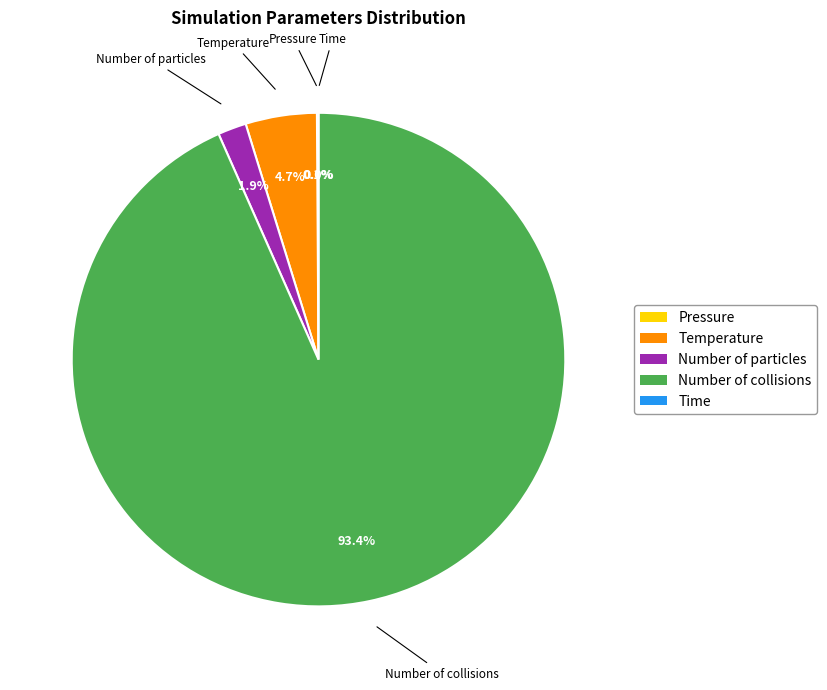

To the nearest percent, what portion does Number of collisions represent?

93%